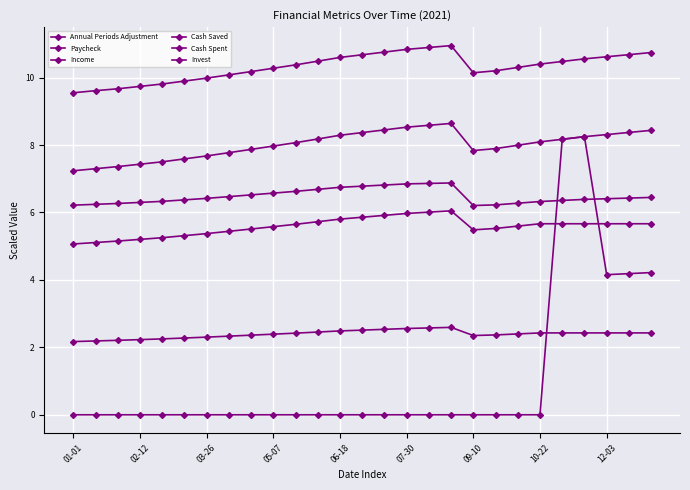

What is the average value of the Income series?

10.3